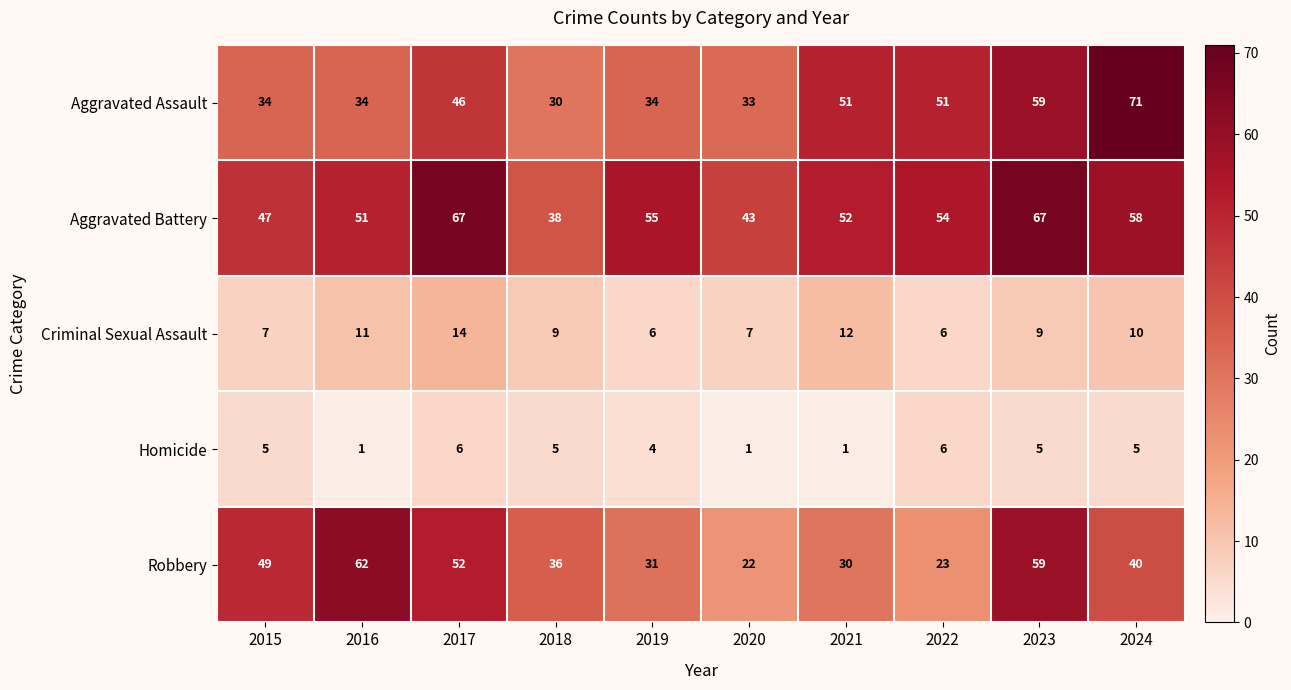

Where does the Criminal Sexual Assault series first go above 9?

2016